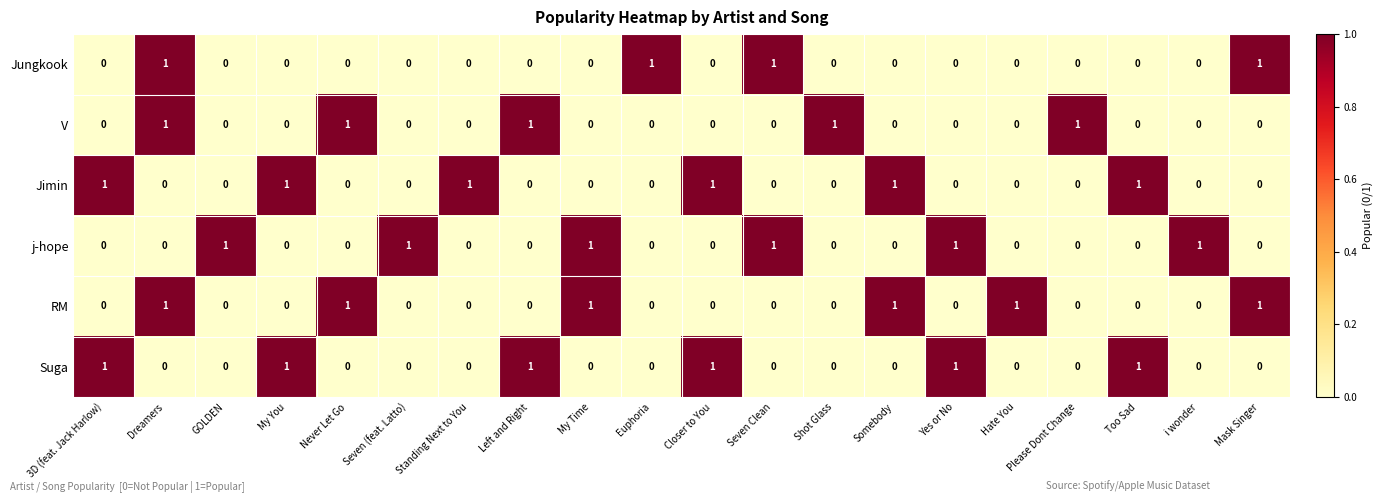

How many j-hope values are between 0 and 1?

20